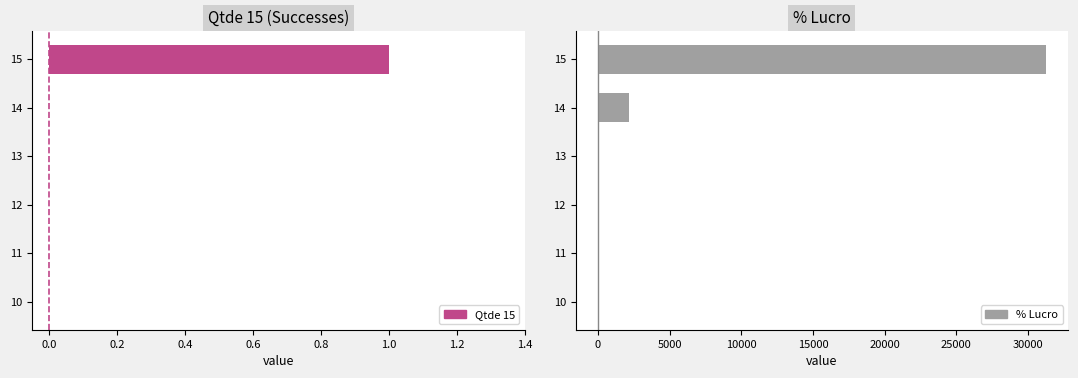

Is it true that Qtde 15 equals 0.0 at 11?

True